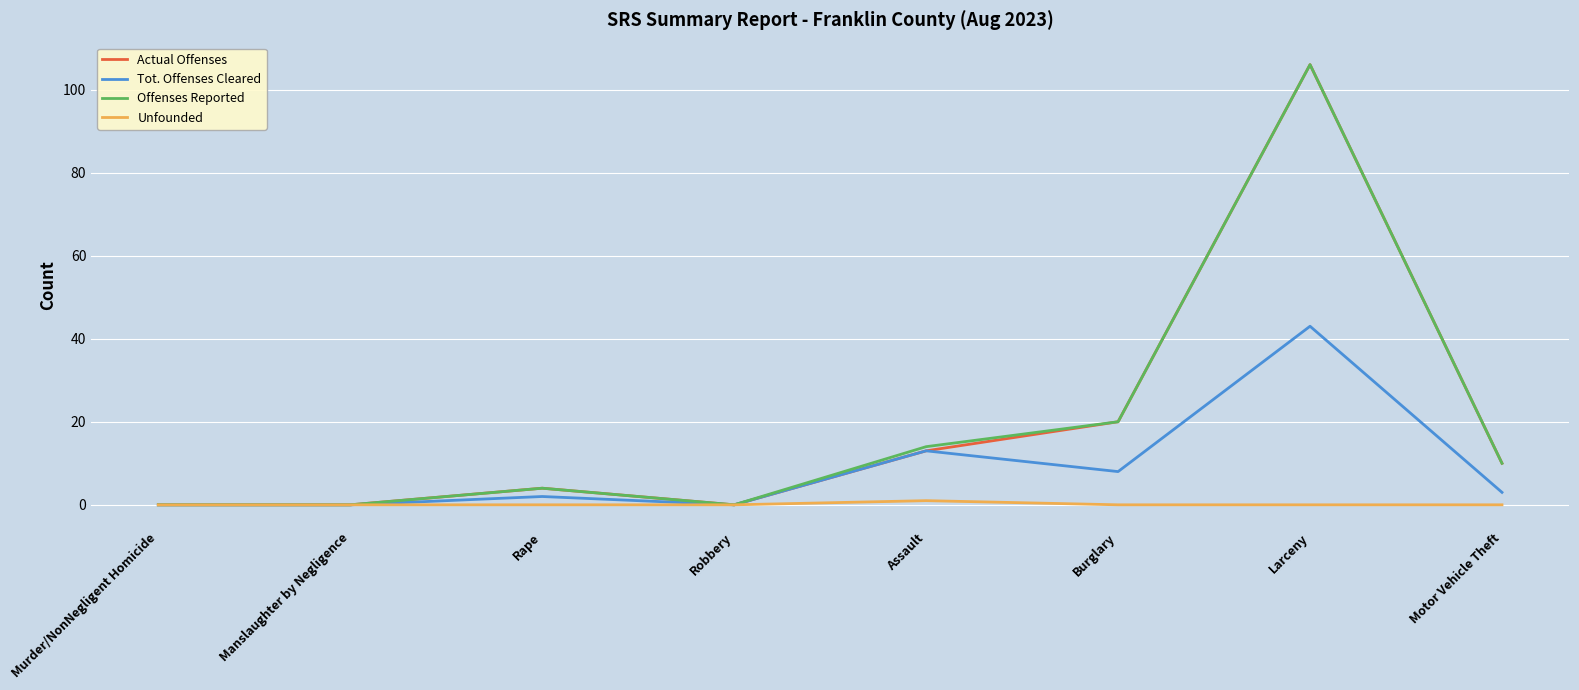

What is the difference between the Offenses Reported values at Robbery and Larceny?

106